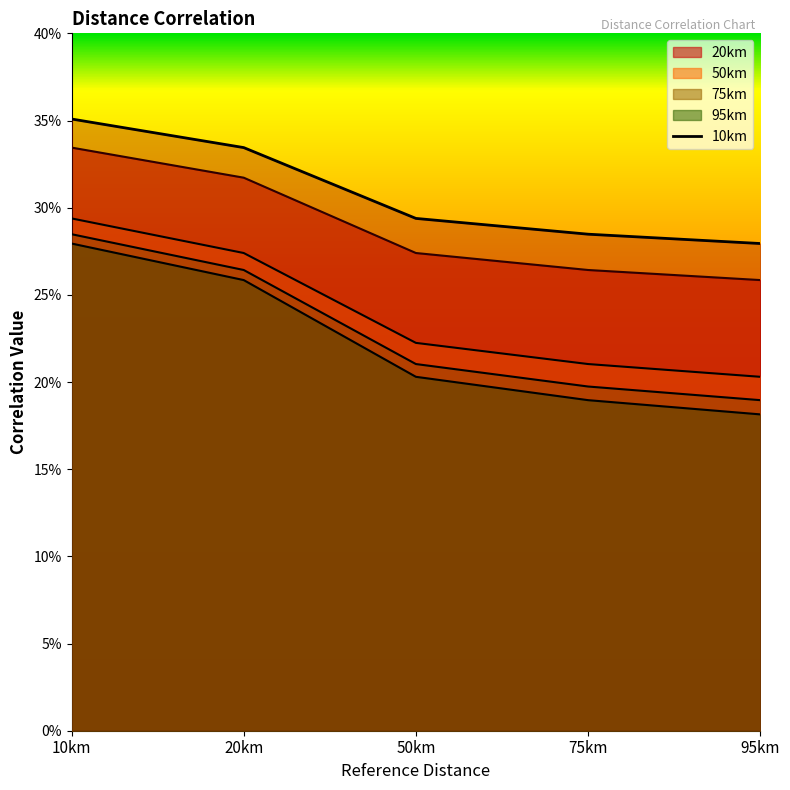

What is the average value?

0.3